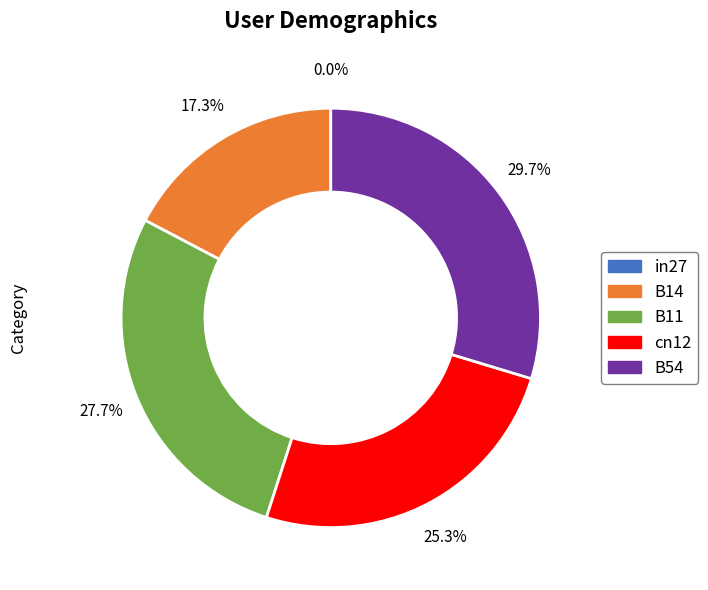

To the nearest percent, what is the difference between the B54 and B11 slice percentages?

2%